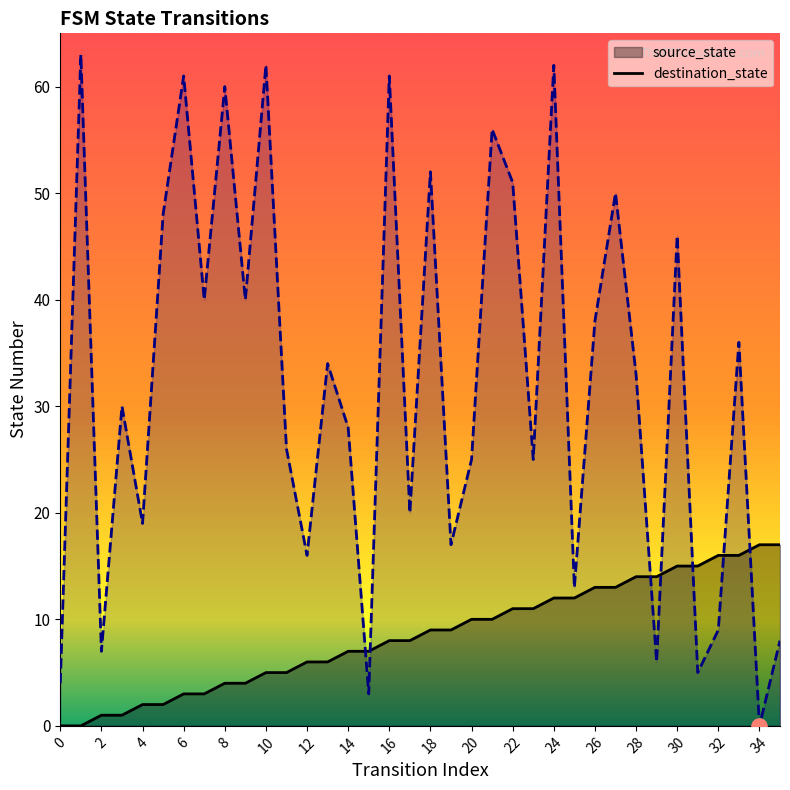

Which series reaches the minimum Y coordinate?

source_state